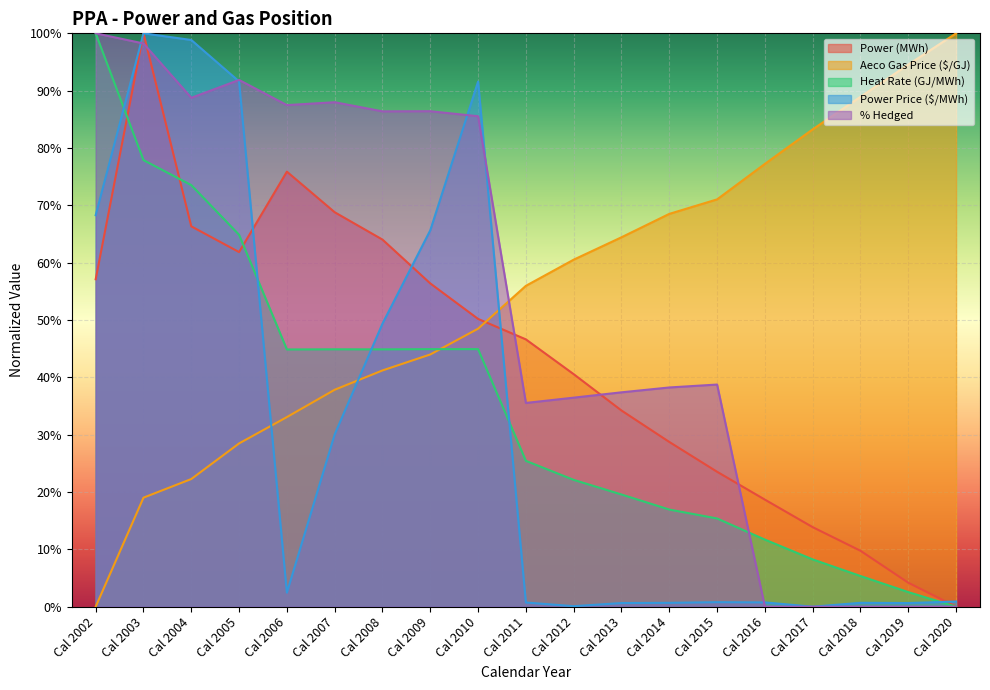

How many lines are shown in the chart?

5